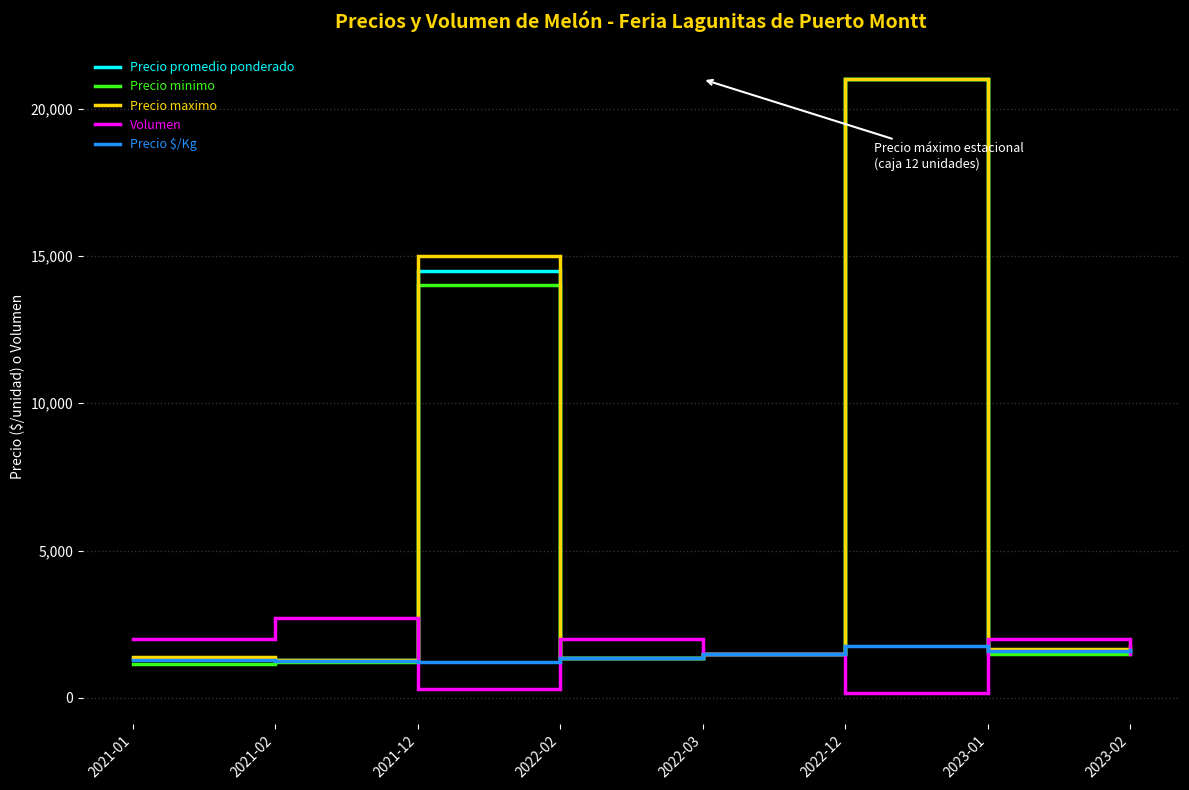

The value of Volumen at 2021-01 is 2000. True or false?

True